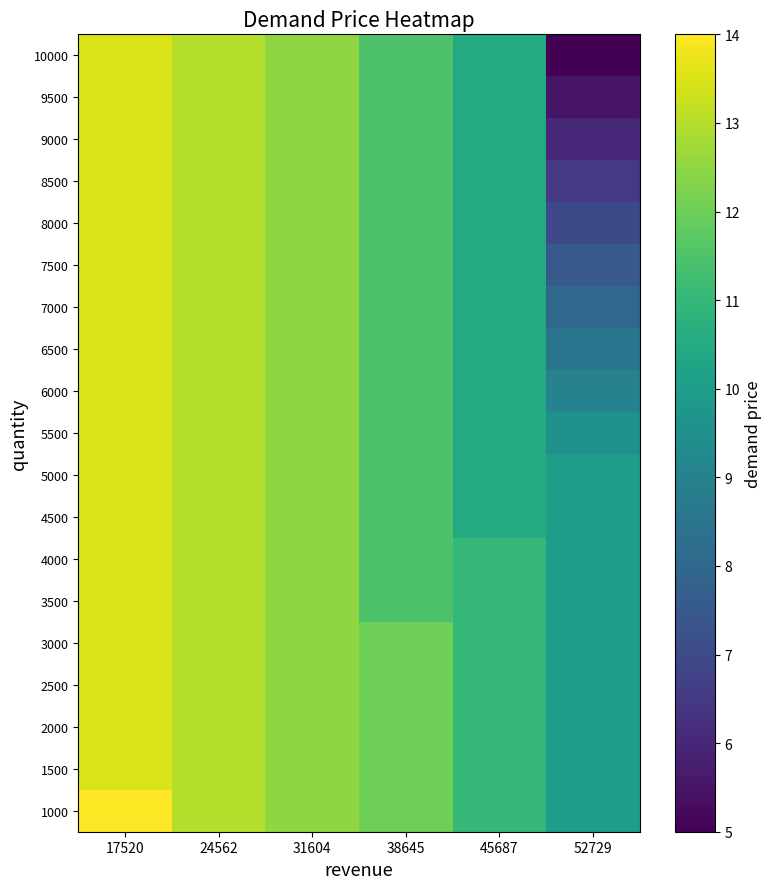

At which category is the sum across all series the highest?

17520